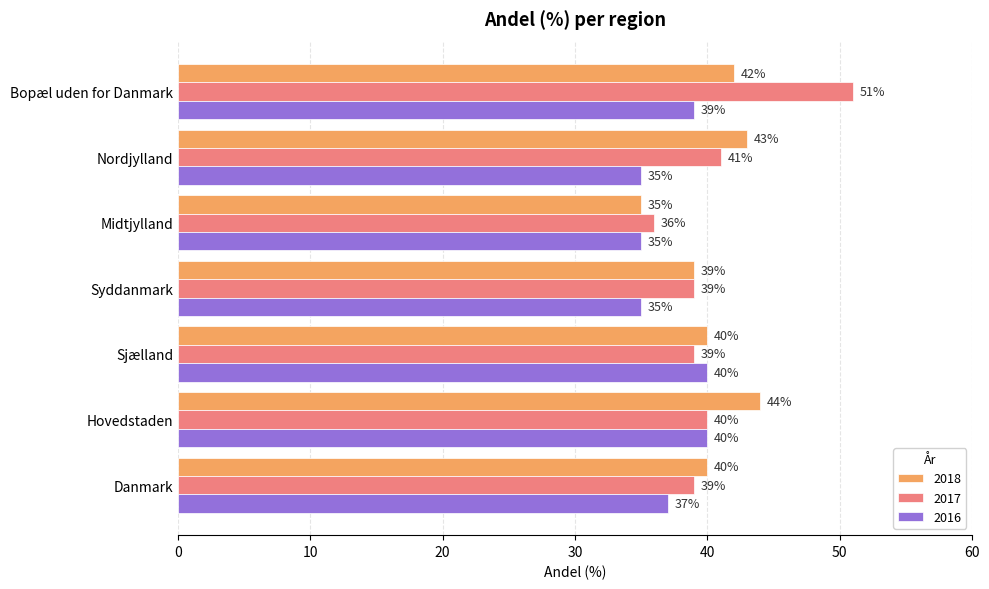

What is the spread (max minus min) of values at Midtjylland?

1